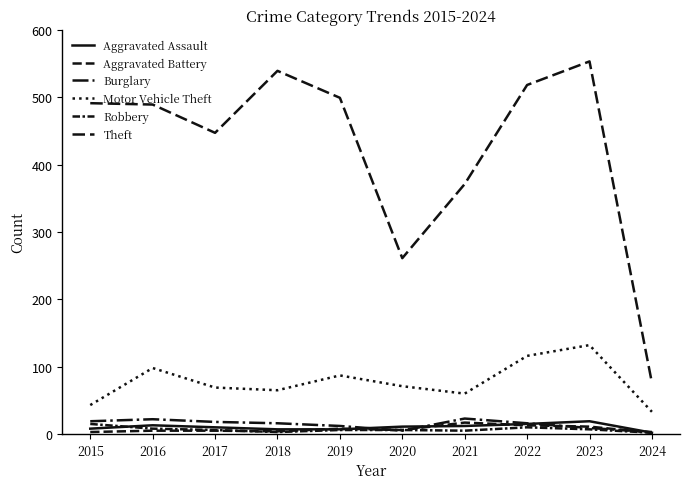

True or false: Robbery and Theft intersect in this chart.

False